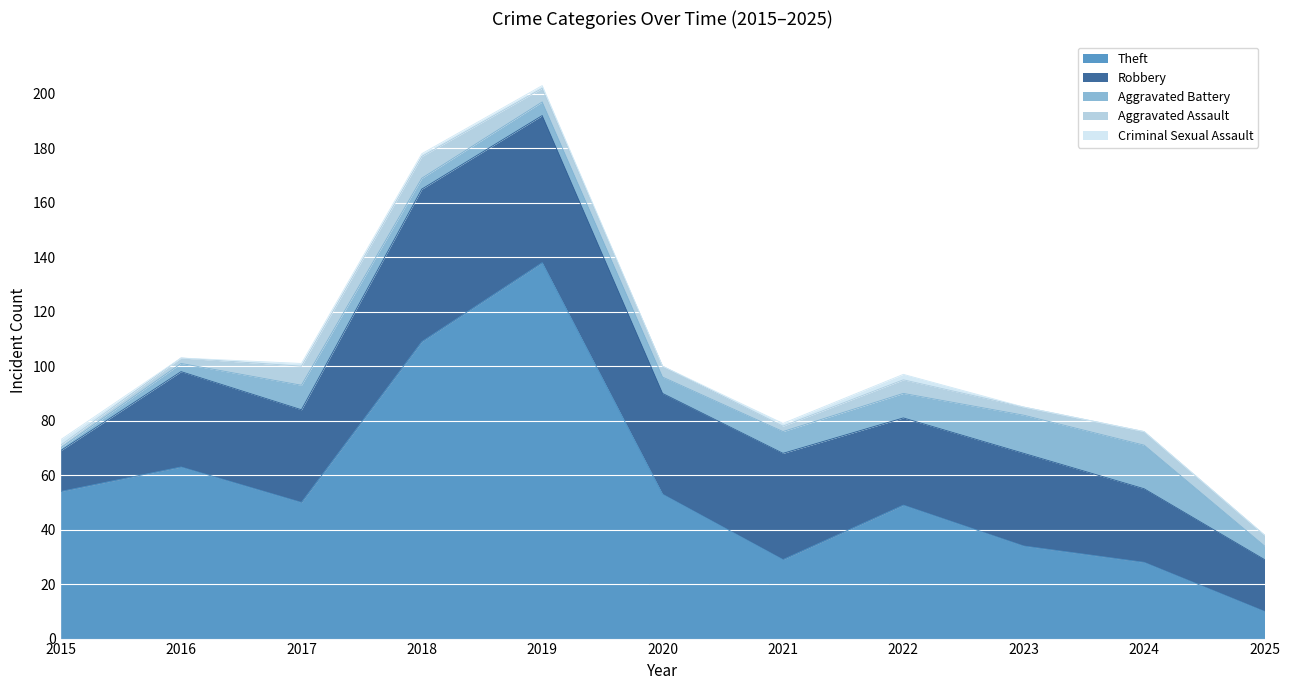

Count the number of categories in the chart.

11